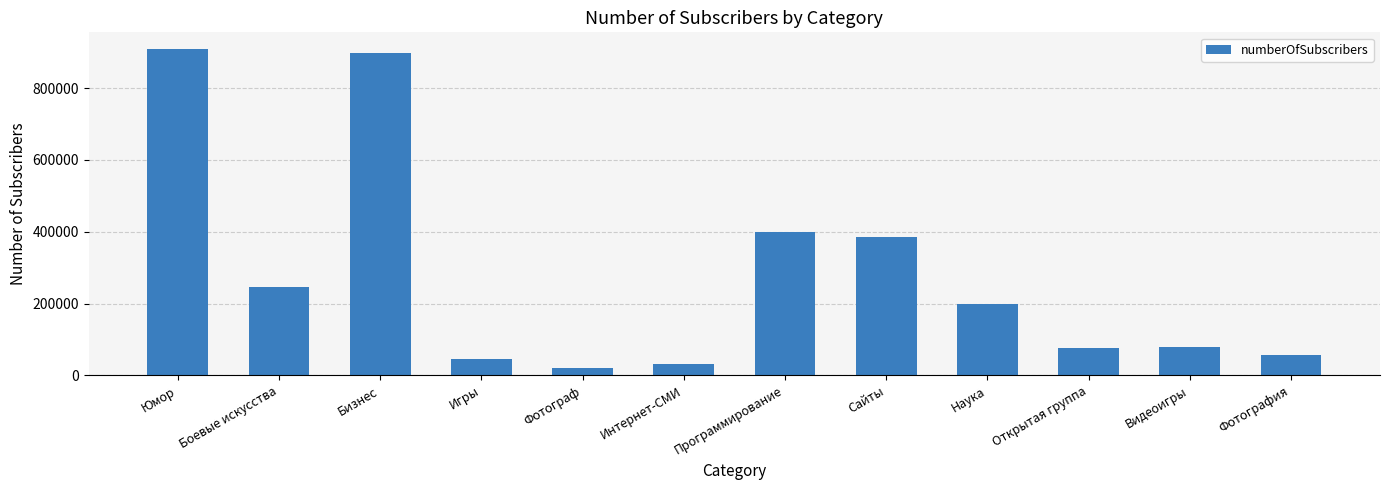

Does the chart contain any negative values?

No